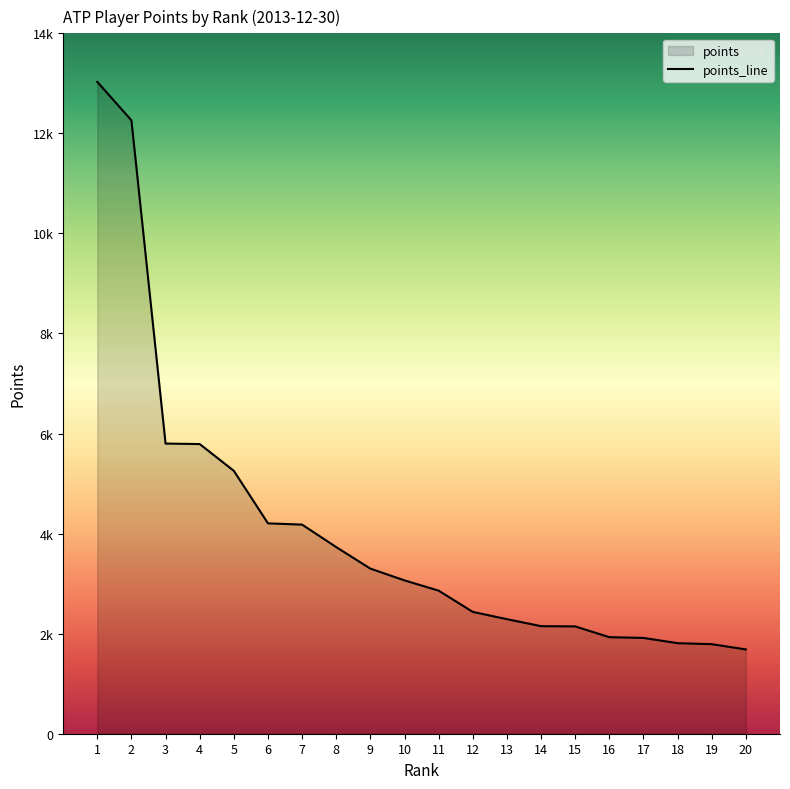

Reading right to left, transcribe all the data shown in this chart.

20=1685	19=1790	18=1810	17=1915	16=1930	15=2145	14=2150	13=2290	12=2435	11=2860	10=3065	9=3300	8=3730	7=4180	6=4205	5=5255	4=5790	3=5800	2=12260	1=13030